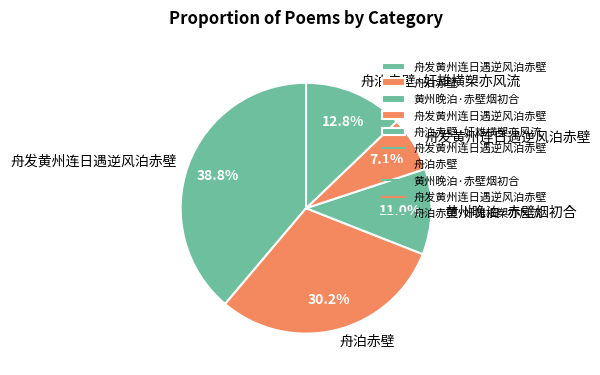

To the nearest percent, what is the difference between the largest and smallest slice percentages?

32%